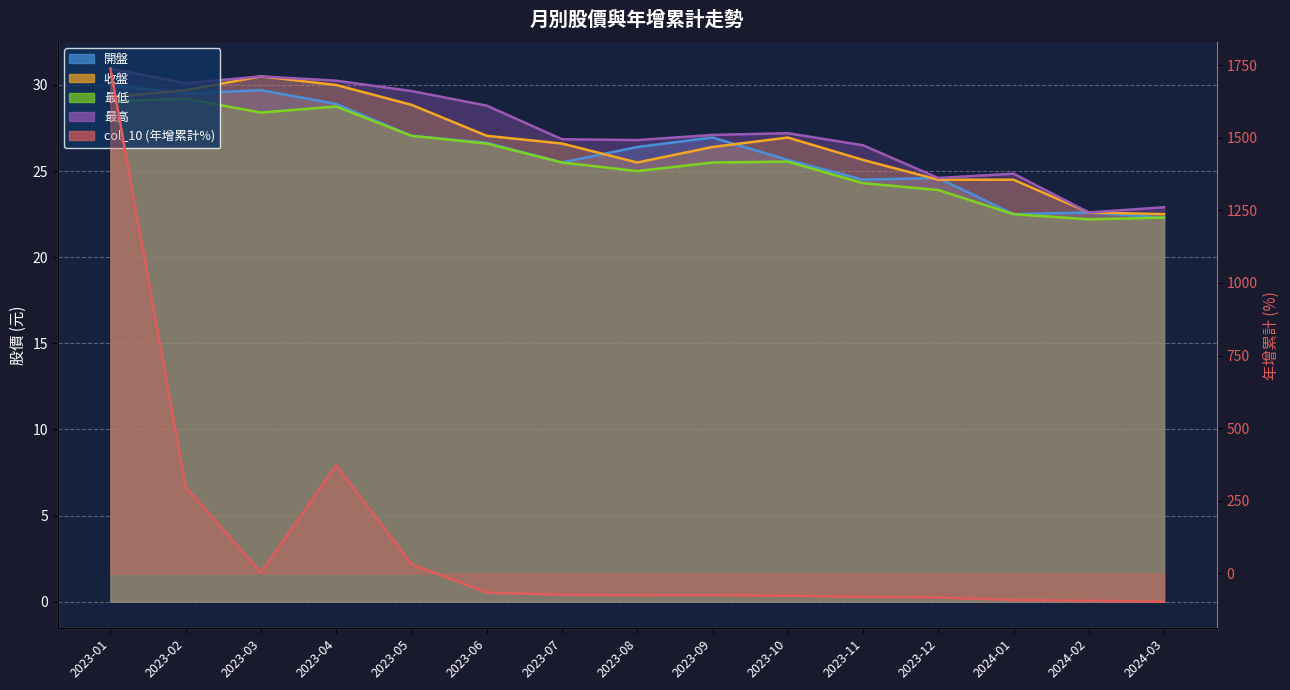

What are all the series names shown in the legend?

col_10 (年增累計%), 開盤, 收盤, 最低, 最高